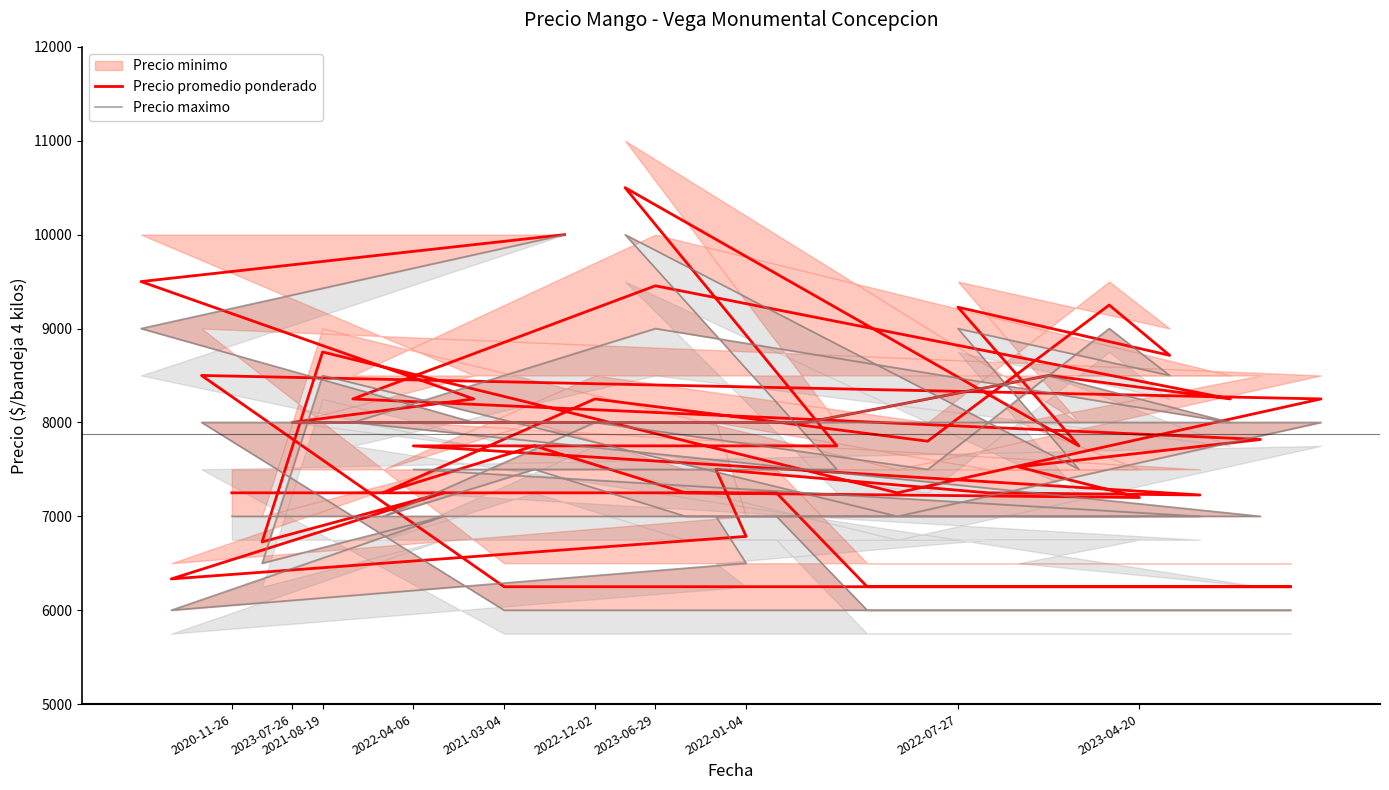

True or false: Precio promedio ponderado and Precio maximo intersect in this chart.

False